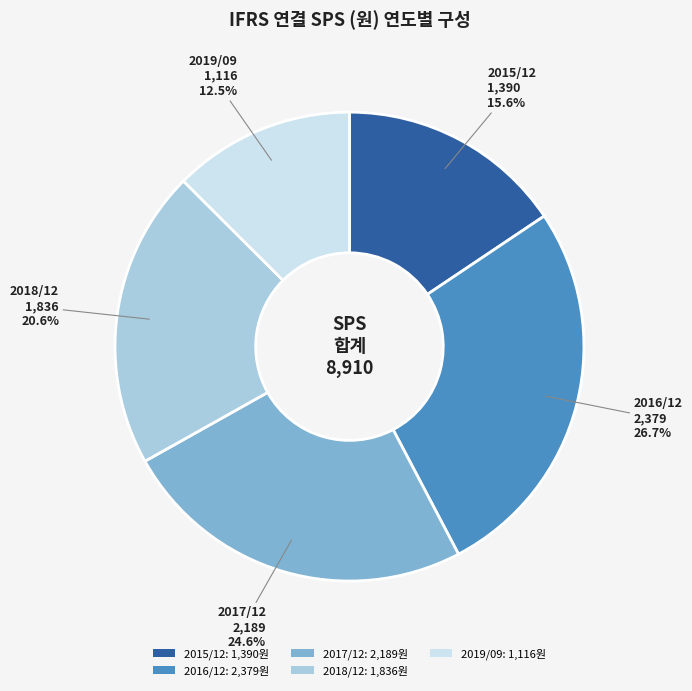

What is the smallest slice in the pie chart?

2019/09